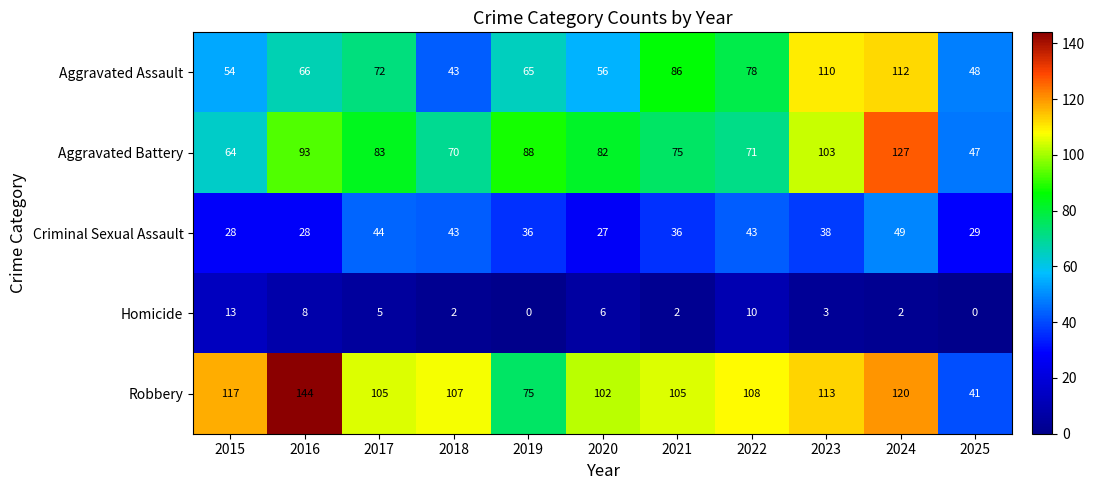

At which category is the sum across all series the highest?

2024